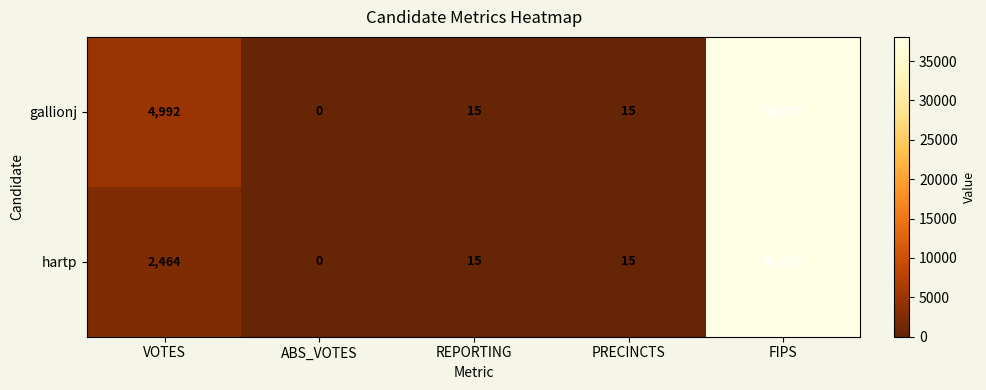

What is the difference between the maximum and minimum values in the gallionj series?

38077